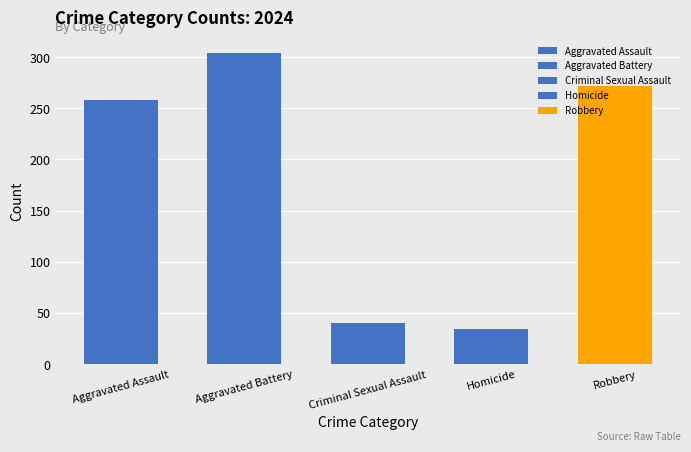

The value of Aggravated Battery at 2022 is 169. True or false?

False